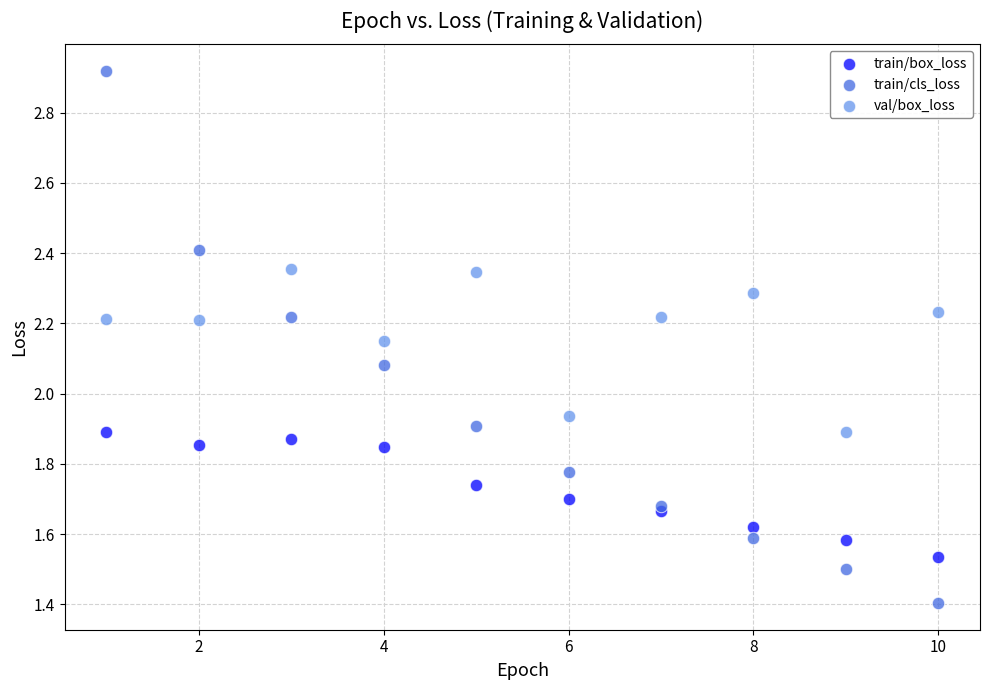

What is the X range (max minus min) for the scatter plot?

9.0